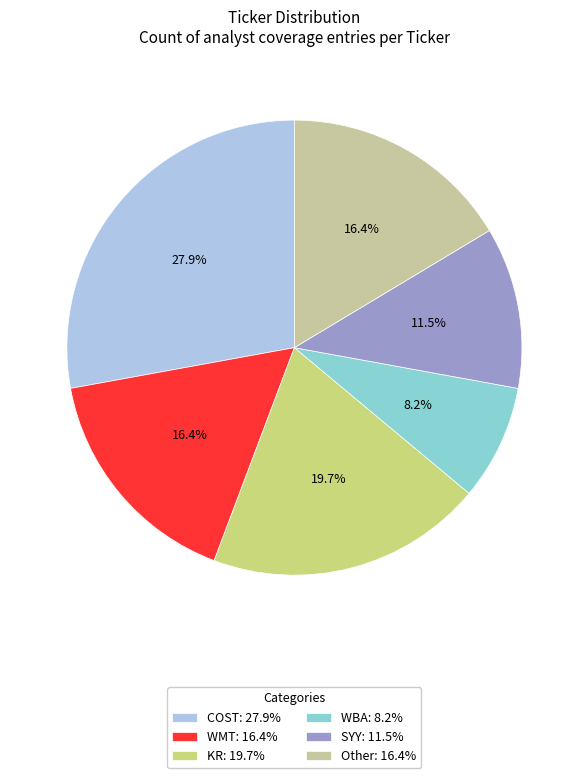

Between SYY: 11.5% and COST: 27.9%, which is larger?

COST: 27.9%